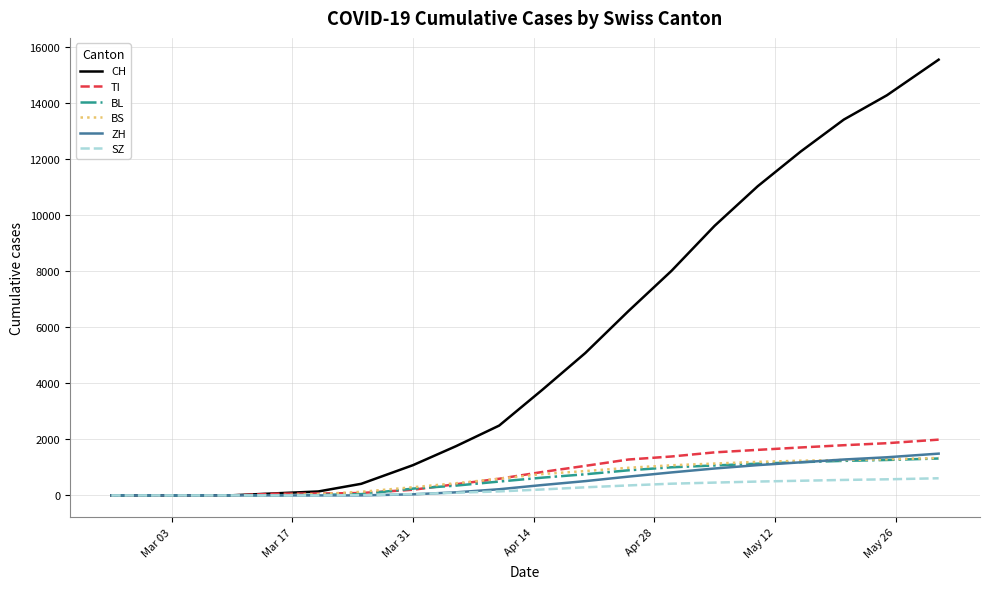

Is this an area chart (filled region under the line)?

No